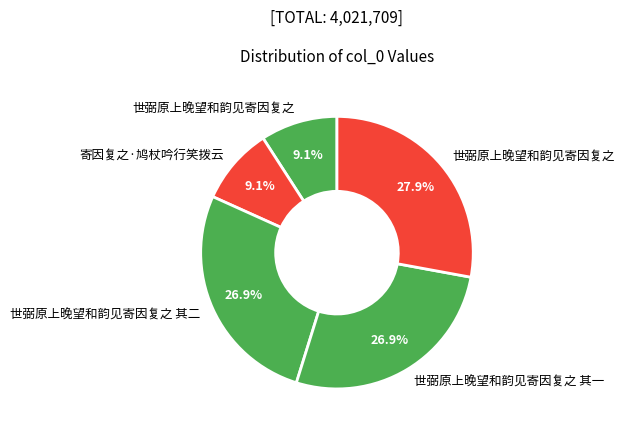

How many slices are in this pie chart?

5